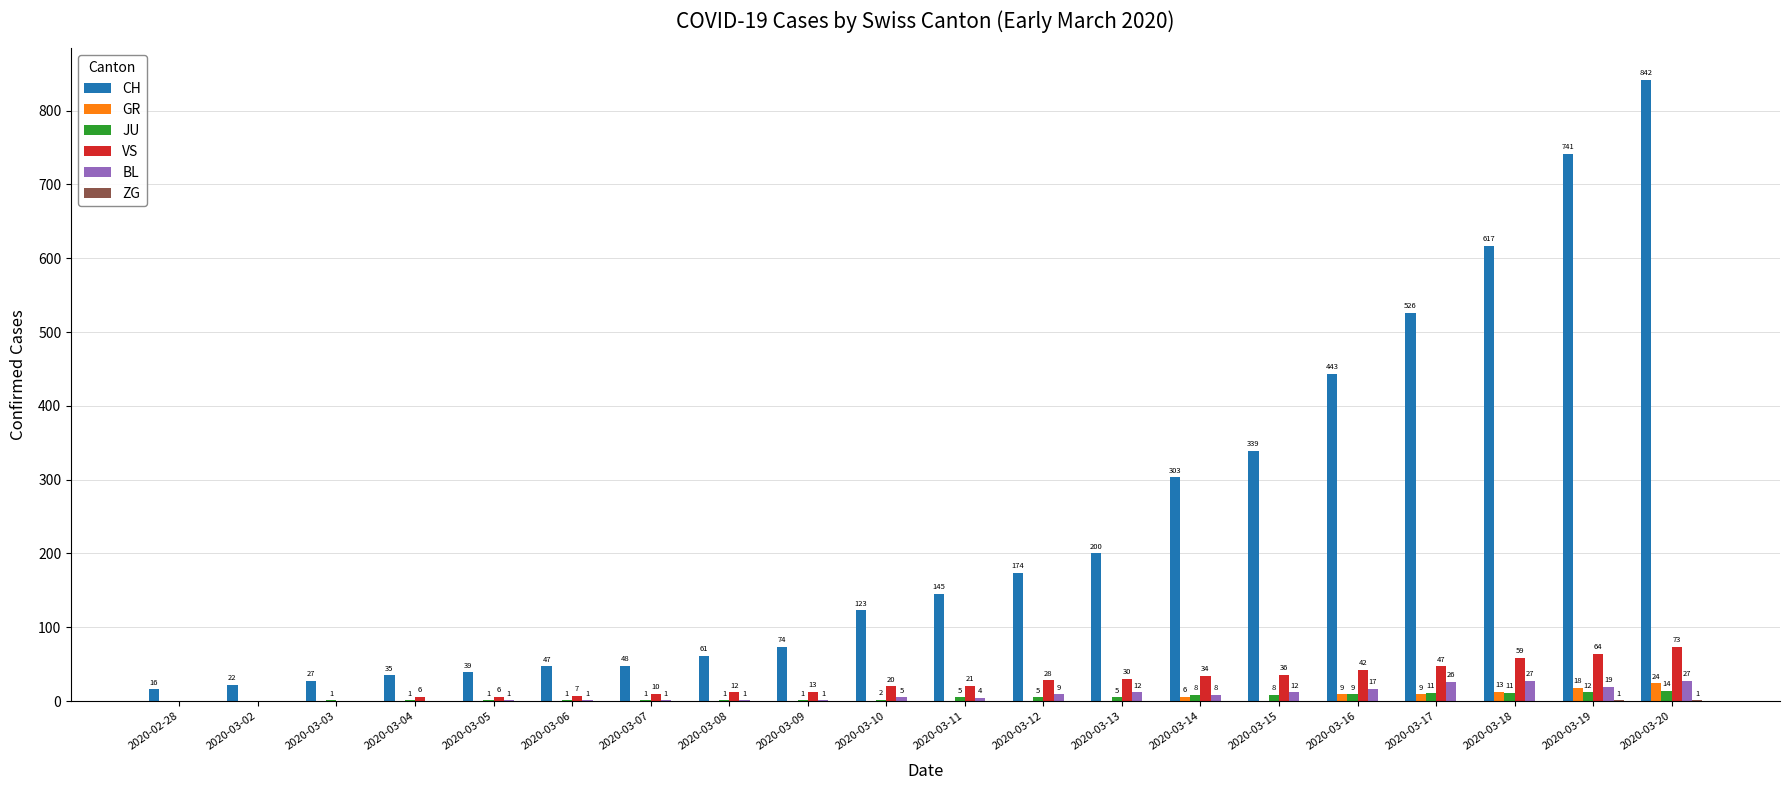

The value of BL at 2020-03-16 is 17. True or false?

True